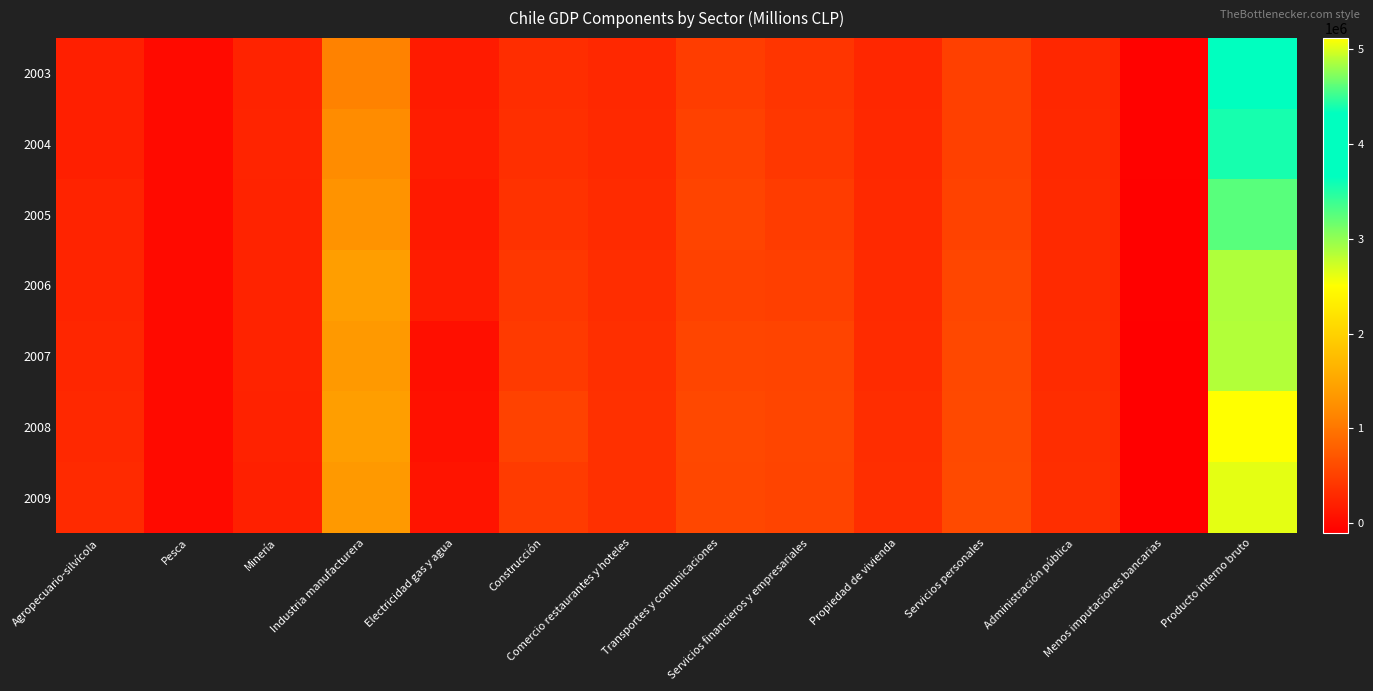

Reading left to right, extract all data points from this chart.

2003: Agropecuario-silvícola=195422	Pesca=3466	Minería=233875	Industria manufacturera=1114592	Electricidad gas y agua=154951	Construcción=318882	Comercio restaurantes y hoteles=278810	Transportes y comunicaciones=472220	Servicios financieros y empresariales=405979	Propiedad de vivienda=272514	Servicios personales=504605	Administración pública=271976	Menos imputaciones bancarias=-73859	Producto interno bruto=4153434
2004: Agropecuario-silvícola=204536	Pesca=5083	Minería=235816	Industria manufacturera=1206495	Electricidad gas y agua=179510	Construcción=344427	Comercio restaurantes y hoteles=289912	Transportes y comunicaciones=510803	Servicios financieros y empresariales=428594	Propiedad de vivienda=279134	Servicios personales=505285	Administración pública=283821	Menos imputaciones bancarias=-77559	Producto interno bruto=4395857
2005: Agropecuario-silvícola=226542	Pesca=4955	Minería=232565	Industria manufacturera=1292262	Electricidad gas y agua=150046	Construcción=371166	Comercio restaurantes y hoteles=312604	Transportes y comunicaciones=536898	Servicios financieros y empresariales=460465	Propiedad de vivienda=287920	Servicios personales=524429	Administración pública=294071	Menos imputaciones bancarias=-90191	Producto interno bruto=4603733
2006: Agropecuario-silvícola=241195	Pesca=4982	Minería=227354	Industria manufacturera=1409455	Electricidad gas y agua=166443	Construcción=419340	Comercio restaurantes y hoteles=325372	Transportes y comunicaciones=516575	Servicios financieros y empresariales=492443	Propiedad de vivienda=297601	Servicios personales=551856	Administración pública=301414	Menos imputaciones bancarias=-87559	Producto interno bruto=4866472
2007: Agropecuario-silvícola=264581	Pesca=5175	Minería=231841	Industria manufacturera=1353486	Electricidad gas y agua=50267	Construcción=441531	Comercio restaurantes y hoteles=339616	Transportes y comunicaciones=550428	Servicios financieros y empresariales=537320	Propiedad de vivienda=308902	Servicios personales=575631	Administración pública=312658	Menos imputaciones bancarias=-97439	Producto interno bruto=4873998
2008: Agropecuario-silvícola=282576	Pesca=6873	Minería=219881	Industria manufacturera=1407057	Electricidad gas y agua=68823	Construcción=521557	Comercio restaurantes y hoteles=355318	Transportes y comunicaciones=577453	Servicios financieros y empresariales=547650	Propiedad de vivienda=320234	Servicios personales=589019	Administración pública=319465	Menos imputaciones bancarias=-100984	Producto interno bruto=5114921
2009: Agropecuario-silvícola=296929	Pesca=7045	Minería=206081	Industria manufacturera=1351269	Electricidad gas y agua=97669	Construcción=455474	Comercio restaurantes y hoteles=352753	Transportes y comunicaciones=561913	Servicios financieros y empresariales=531998	Propiedad de vivienda=331231	Servicios personales=600691	Administración pública=333344	Menos imputaciones bancarias=-98500	Producto interno bruto=5027897